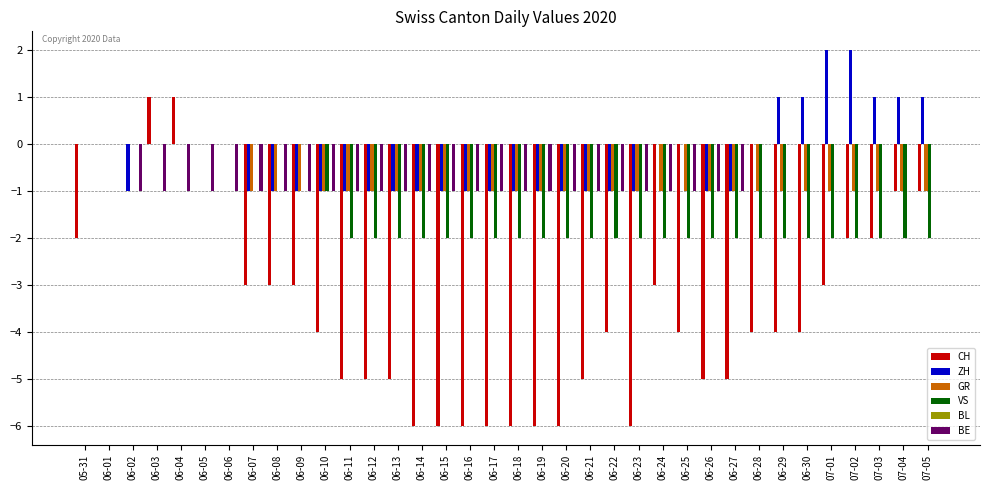

Which series changed the most between 06-20 and 06-25?

CH